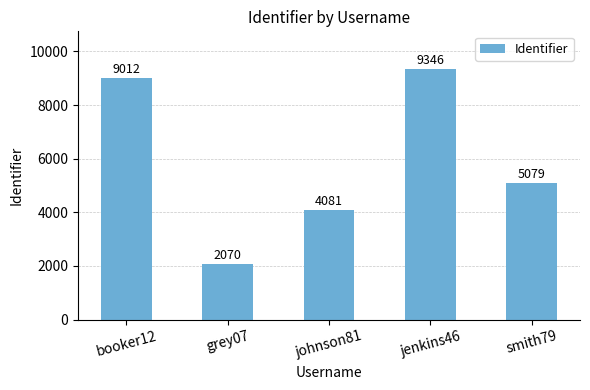

Which category has the lowest value across all series?

grey07